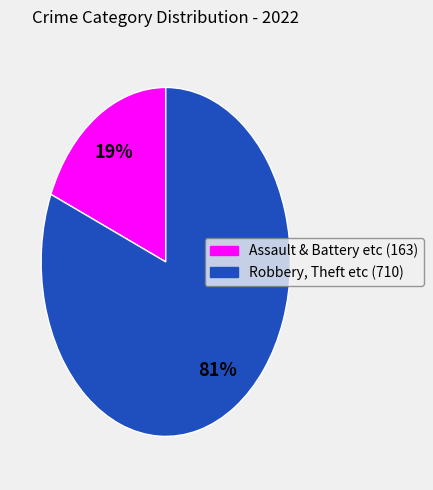

Does any single category account for the majority?

Yes